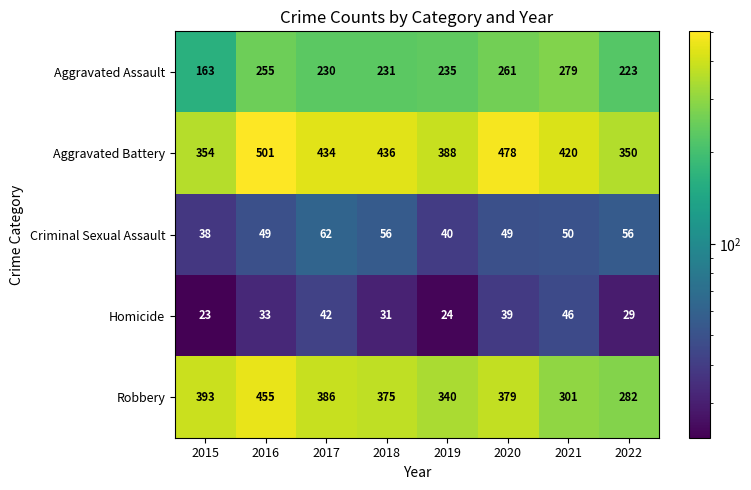

At which category does the chart reach its peak across all series?

2016